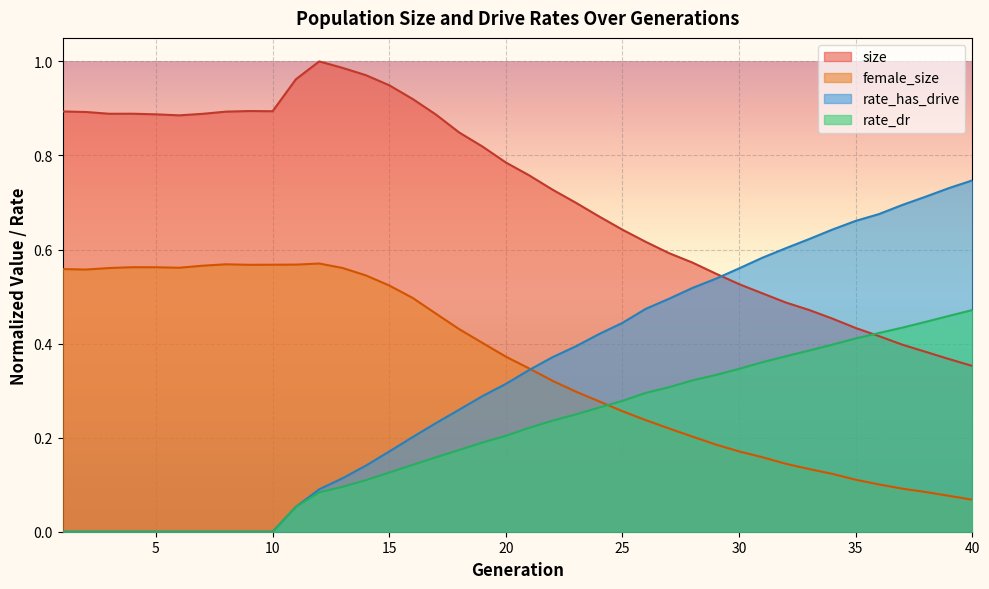

The female_size series shows 0.1 at 40. True or false?

True